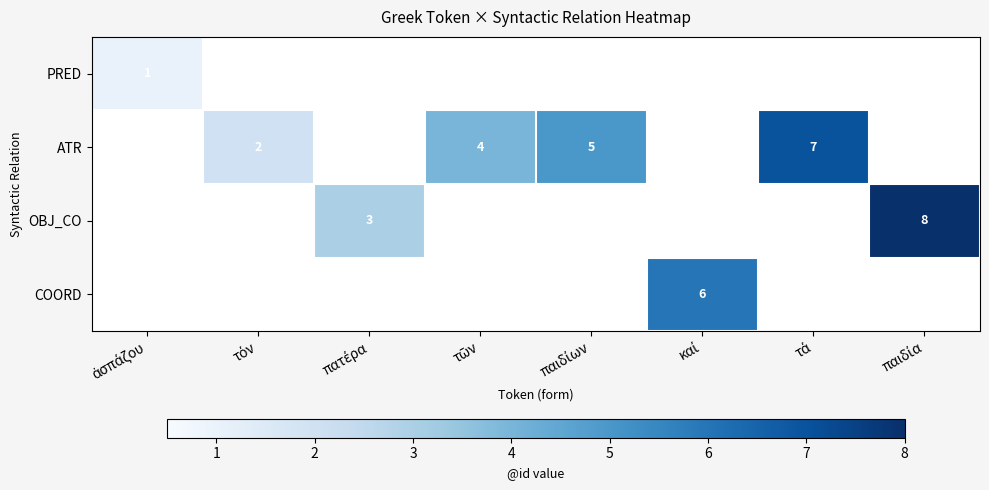

What is the sum of all OBJ_CO values?

11